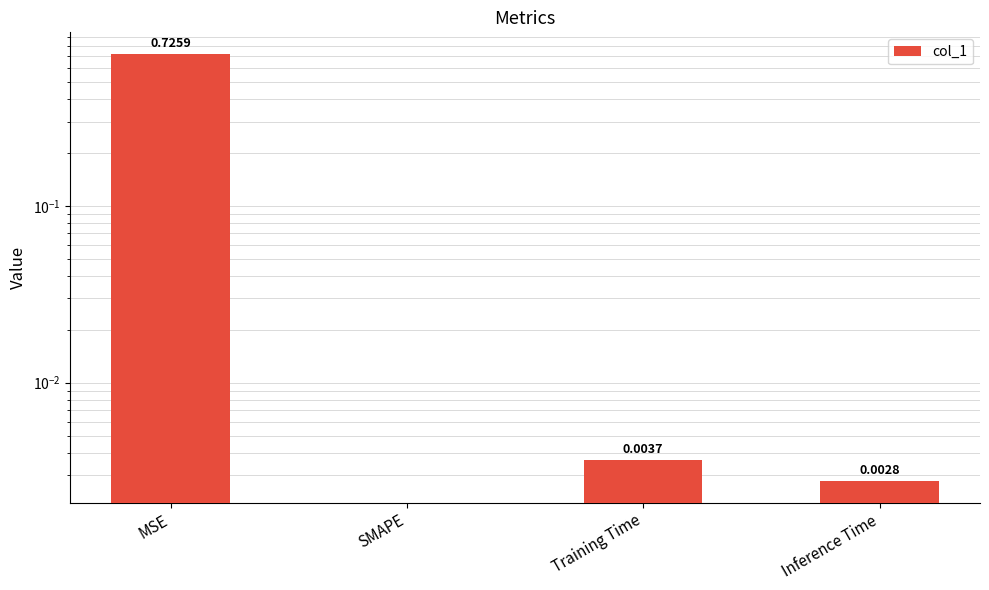

Rank the categories by value from lowest to highest.

SMAPE, Inference Time, Training Time, MSE